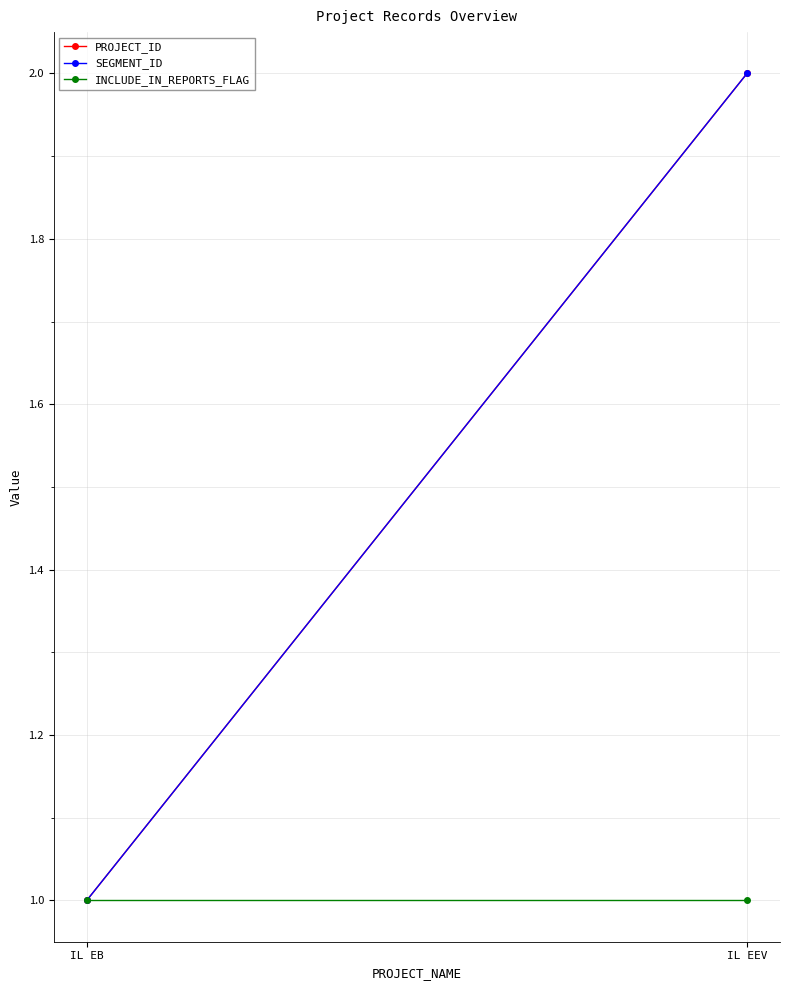

What is the greatest value displayed?

2